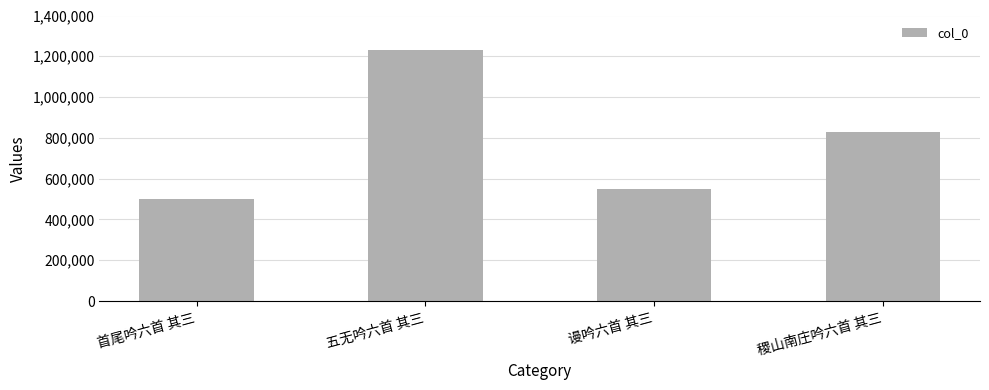

How many bars are there in total?

4